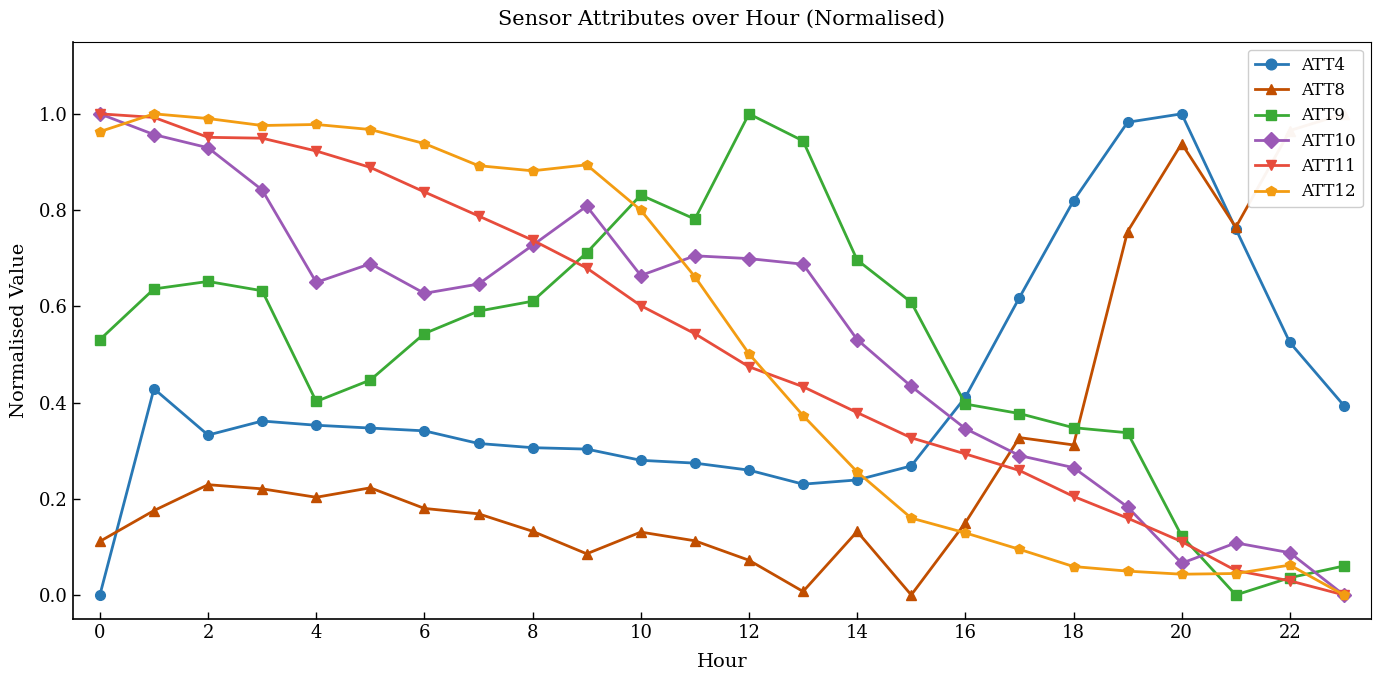

How many values in ATT4 are above zero?

23